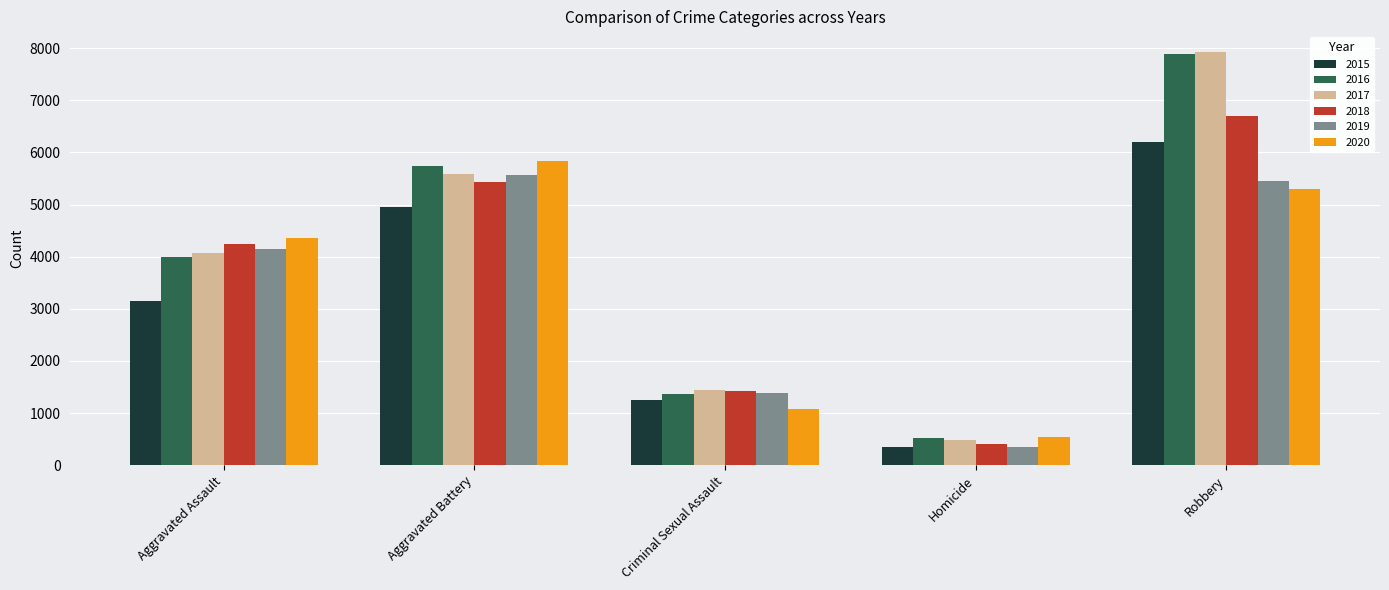

What is the value of the 2015 bar at the 1st from the left?

3156